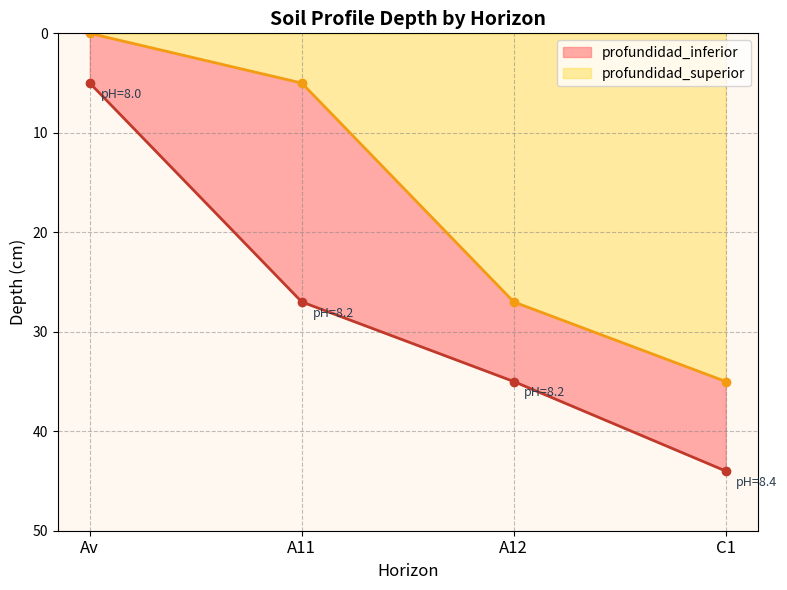

True or false: profundidad_superior and profundidad_inferior intersect in this chart.

False